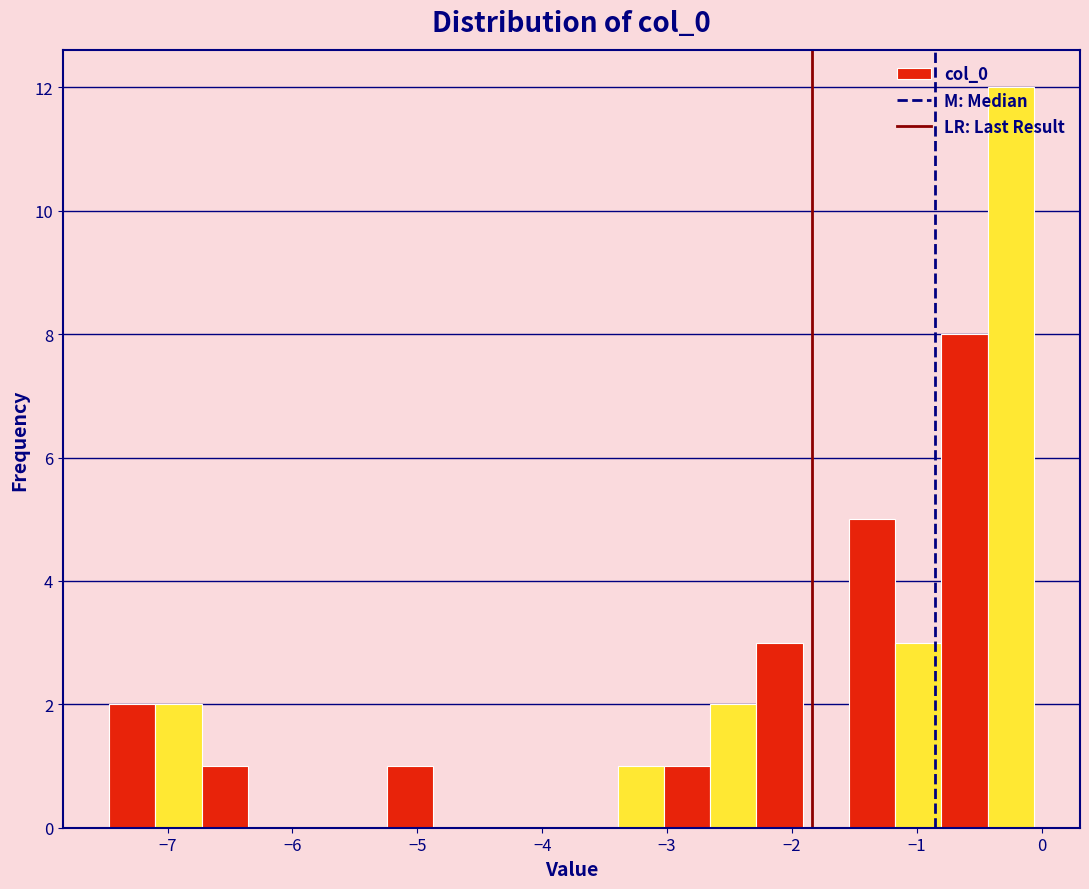

Around what value on the x-axis is the tallest bar? Give the approximate position of its centre, as read against the axis.

-0.2